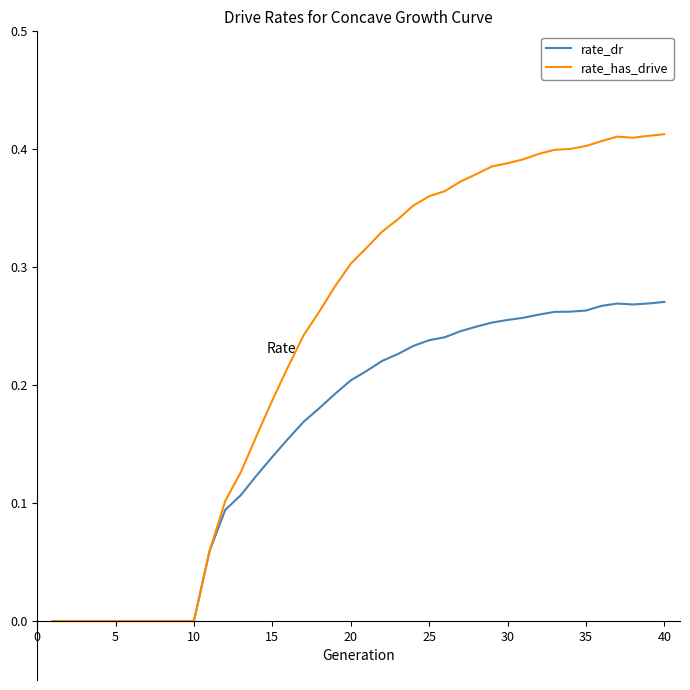

Which series has the largest total across all categories?

rate_has_drive